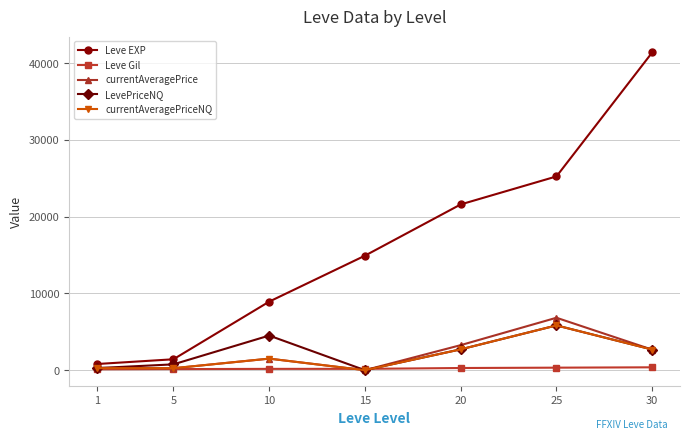

Between 15 and 20, which series saw the biggest shift?

Leve EXP